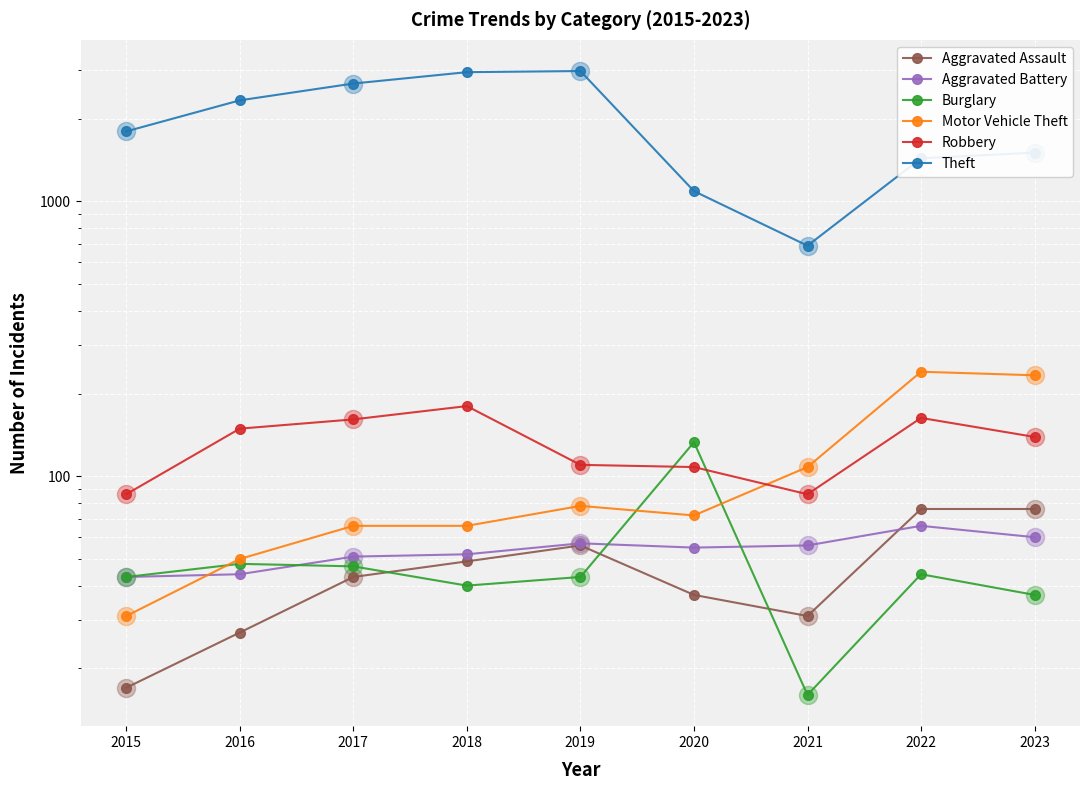

True or false: Robbery has a value of 69 at 2022.

False